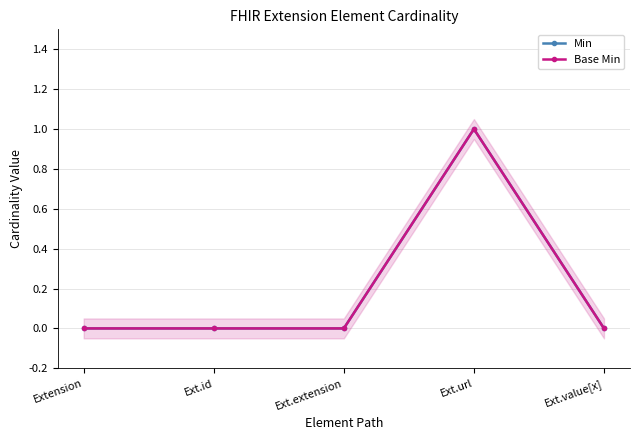

What is the label of the 5th point from the right?

Extension